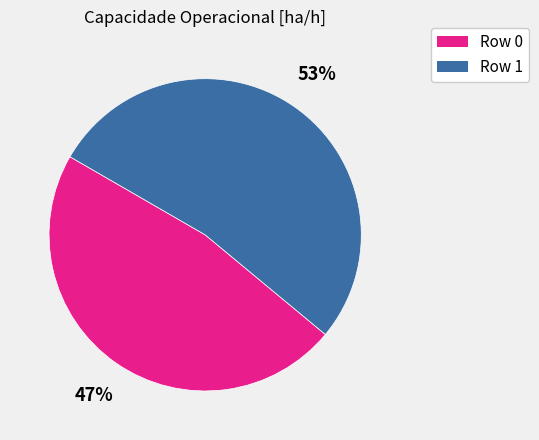

Which category has the biggest portion of the pie?

Row 1